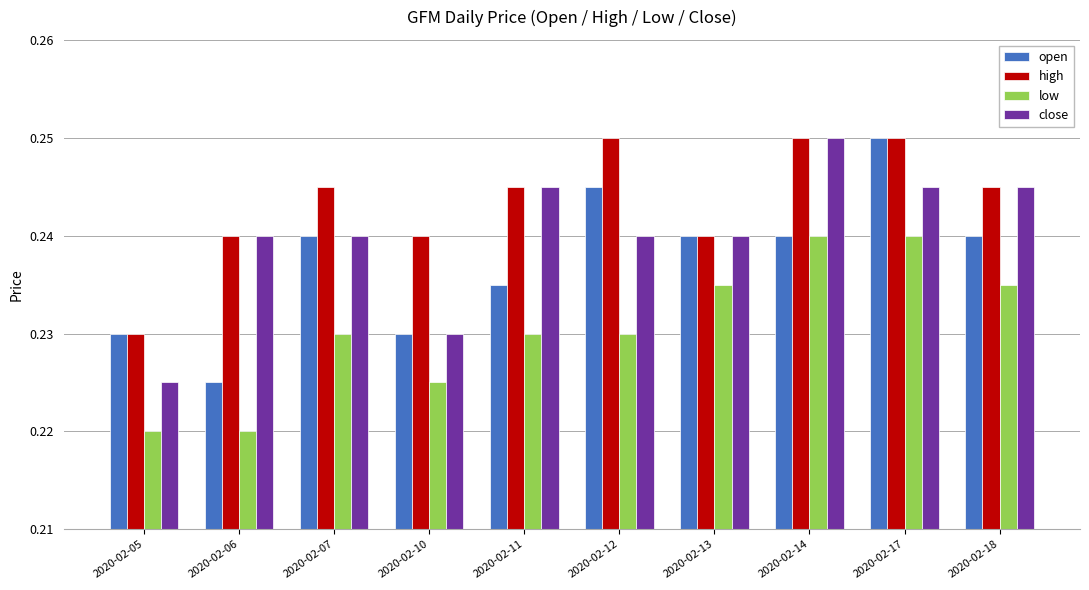

Which series has the largest total across all categories?

high